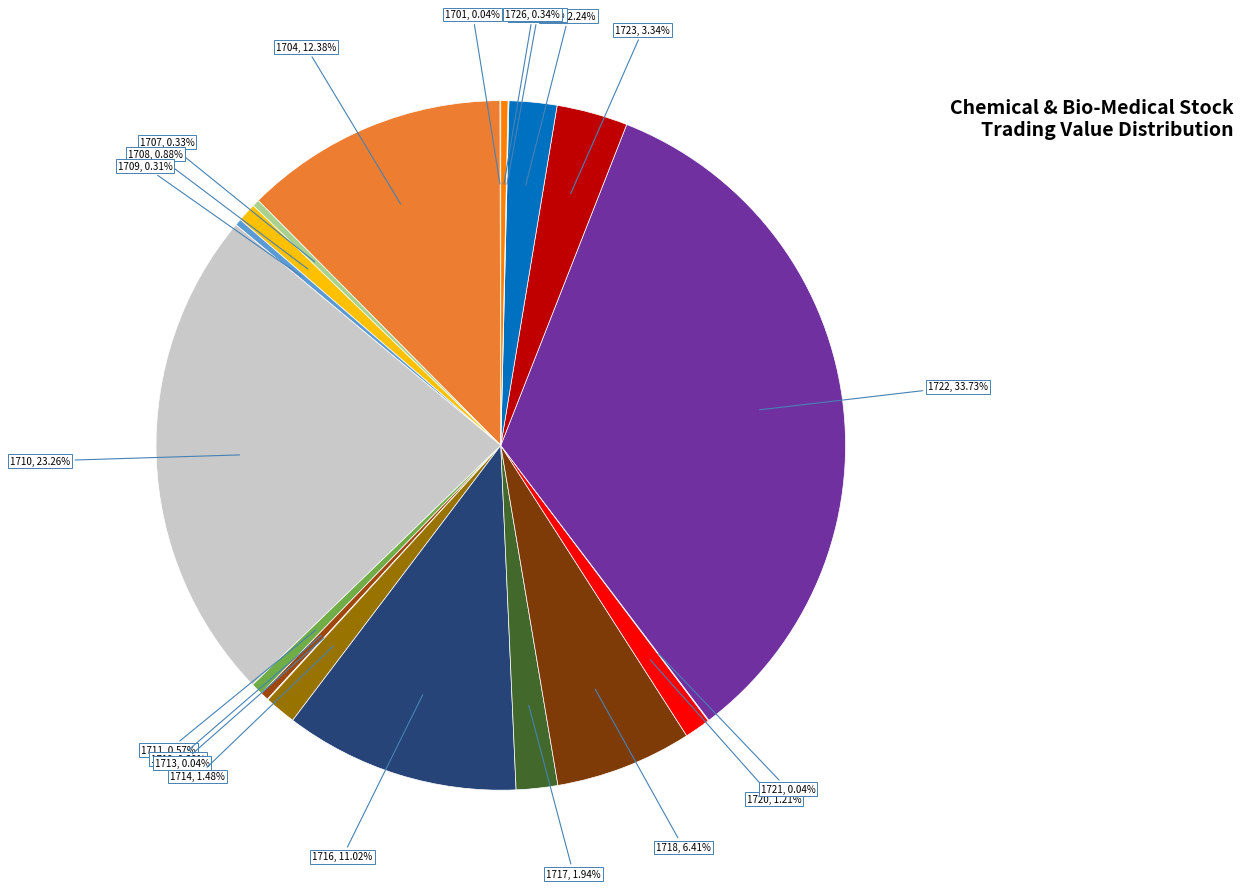

How many segments does this pie chart have?

20